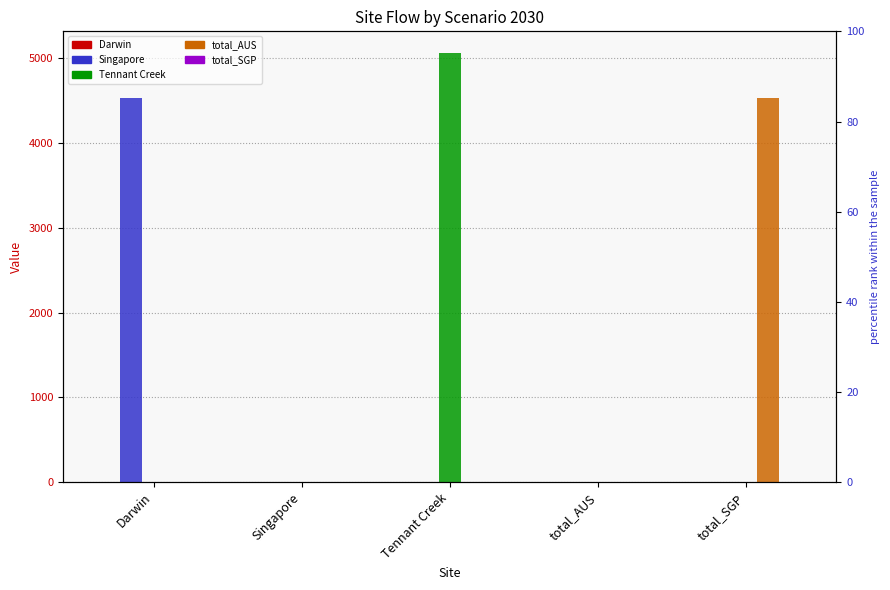

Reading left to right, what are all the values shown in this chart?

Darwin: Darwin=0.0	Singapore=0.0	Tennant Creek=0.0	total_AUS=0.0	total_SGP=0.0
Singapore: Darwin=4533.0	Singapore=0.0	Tennant Creek=0.0	total_AUS=0.0	total_SGP=0.0
Tennant Creek: Darwin=0.0	Singapore=0.0	Tennant Creek=5067.1	total_AUS=0.0	total_SGP=0.0
total_AUS: Darwin=0.0	Singapore=0.0	Tennant Creek=0.0	total_AUS=0.0	total_SGP=4533.0
total_SGP: Darwin=0.0	Singapore=0.0	Tennant Creek=0.0	total_AUS=0.0	total_SGP=0.0